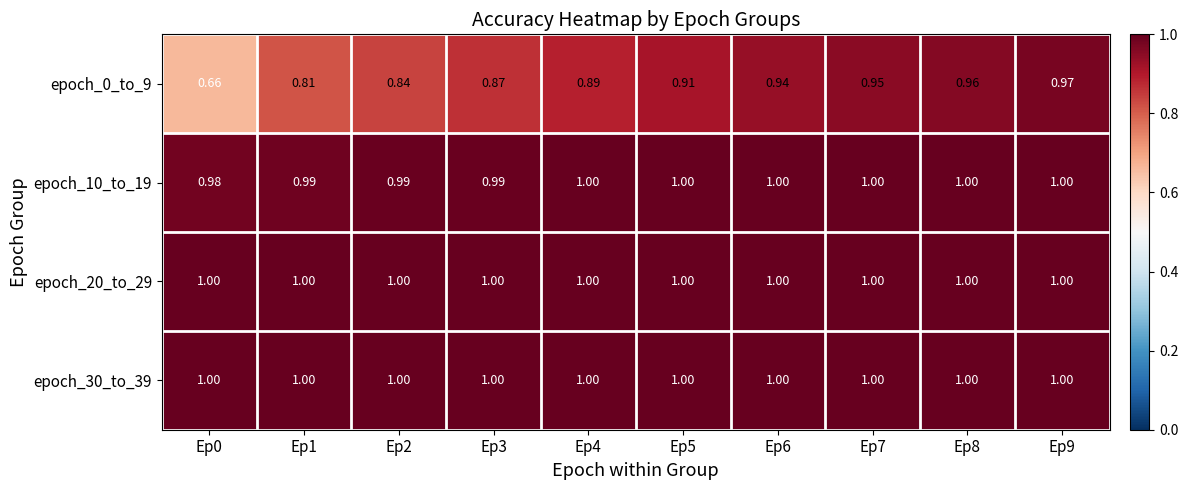

How many series are shown in this chart?

4